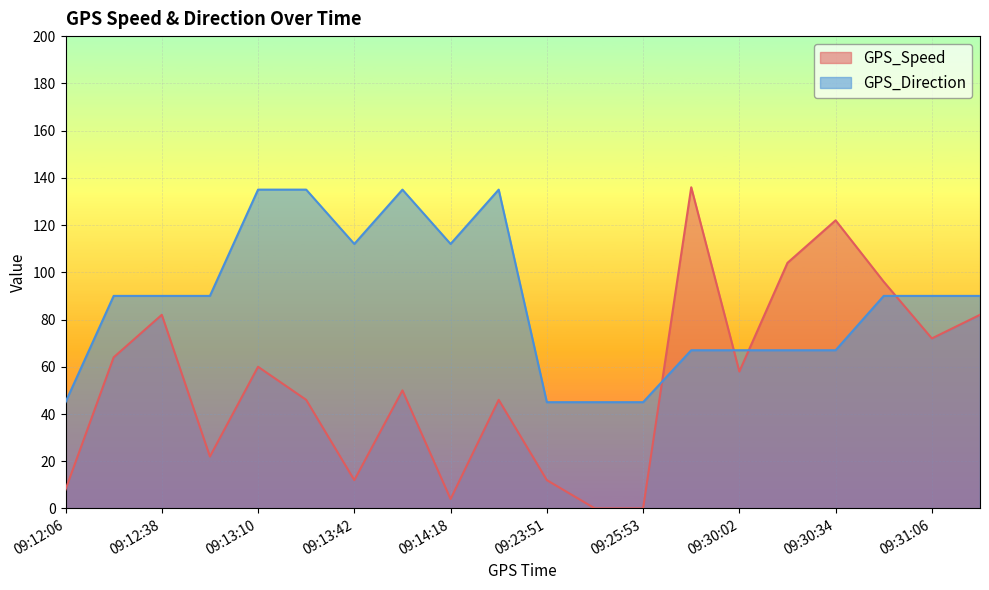

What is the label of the 20th point from the right?

09:12:06